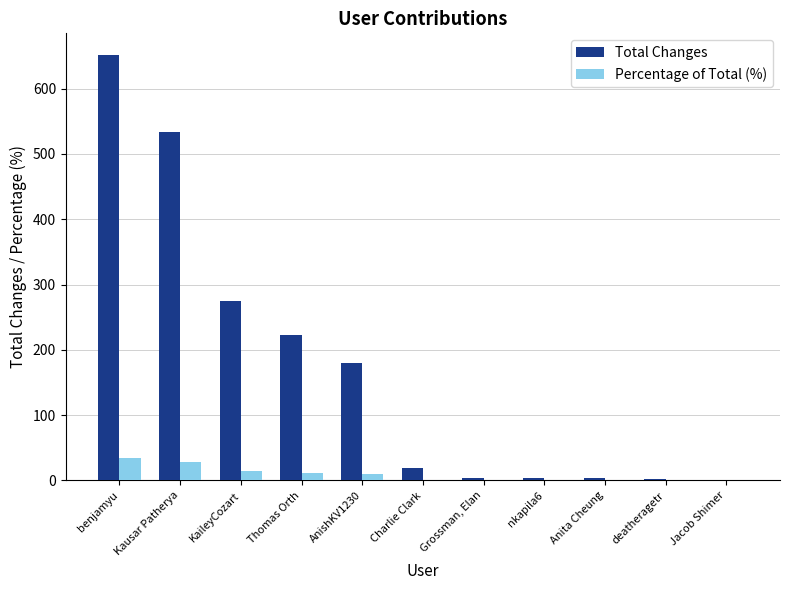

What is the maximum value shown in the chart?

652.0